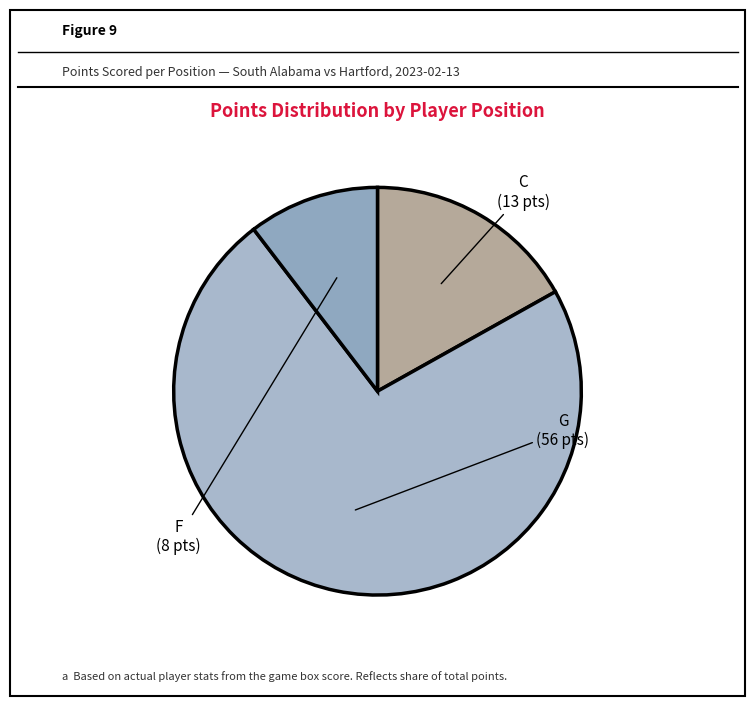

How many segments does this pie chart have?

3